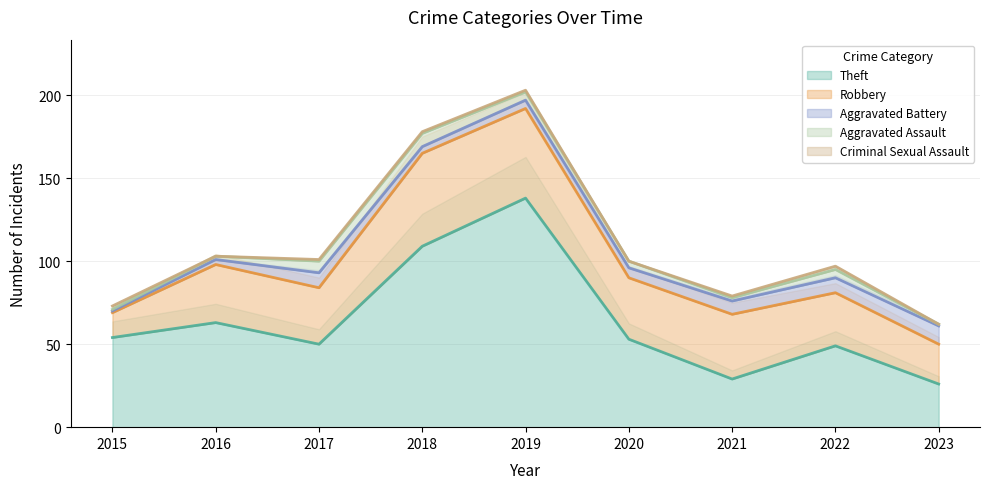

What is the highest value of the Robbery series?

56